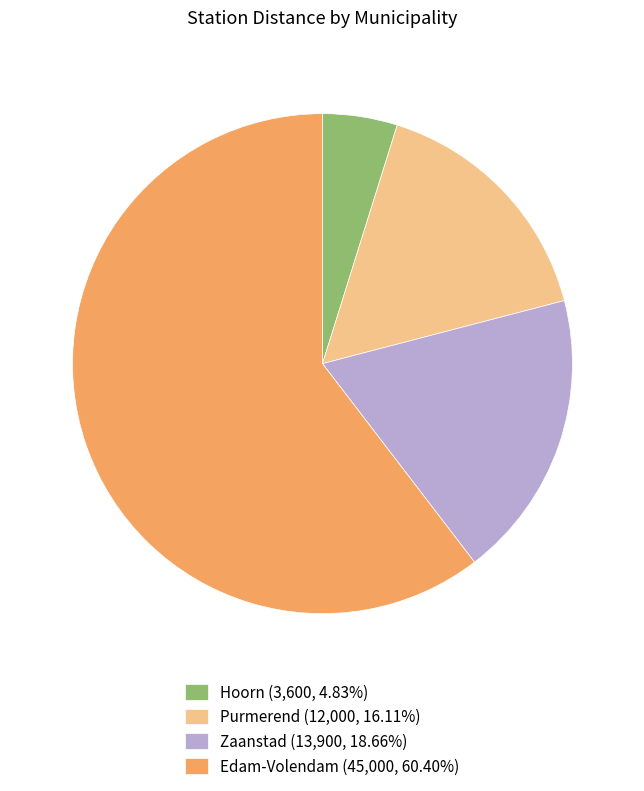

Is there any slice that represents more than half of the pie?

Yes